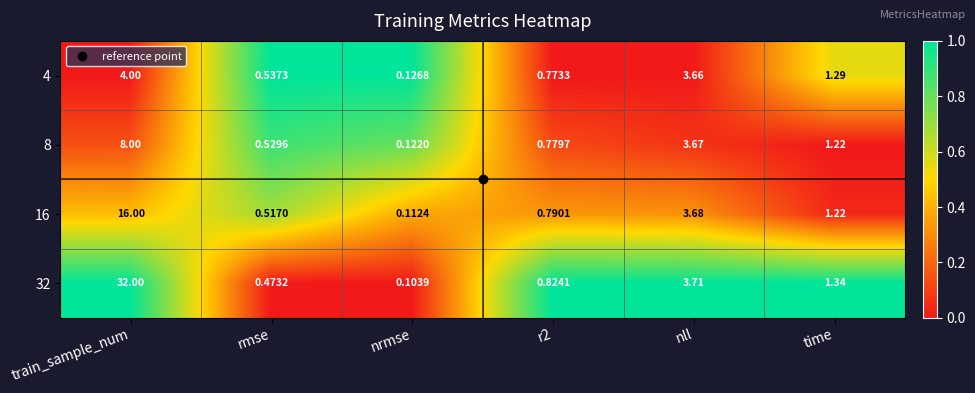

At which label is 4 closest to 2?

time